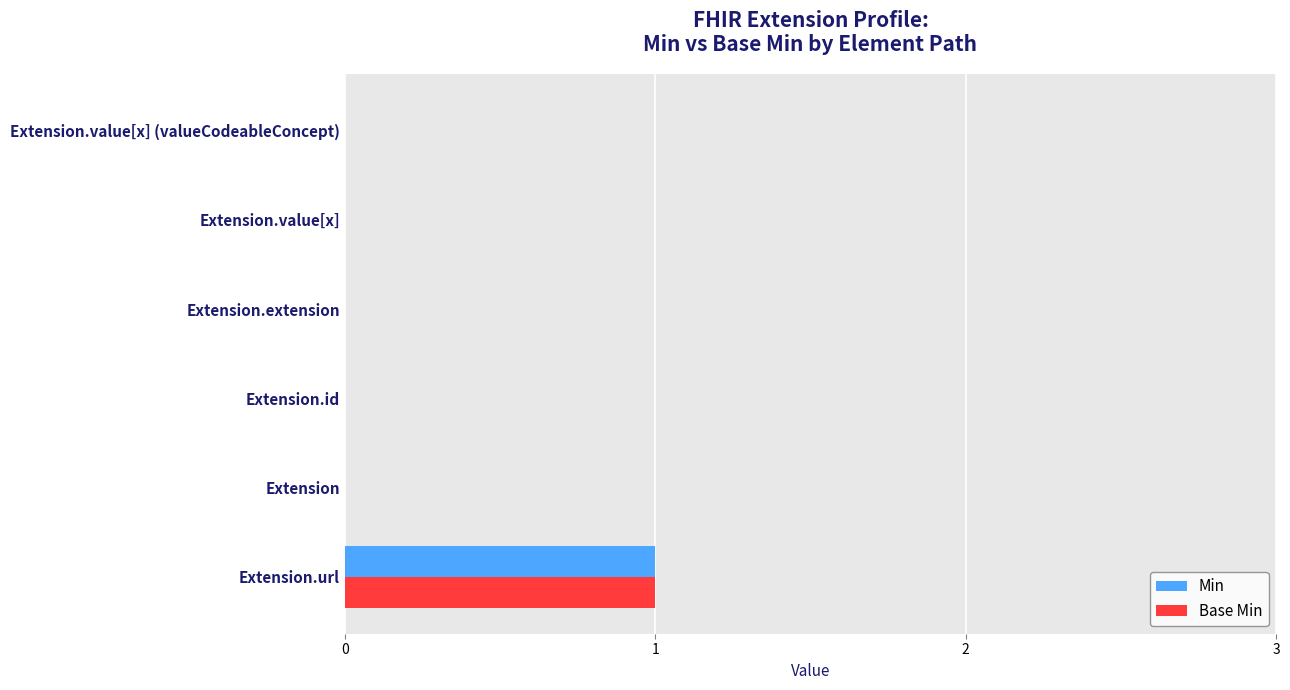

How many data points does each series have?

6